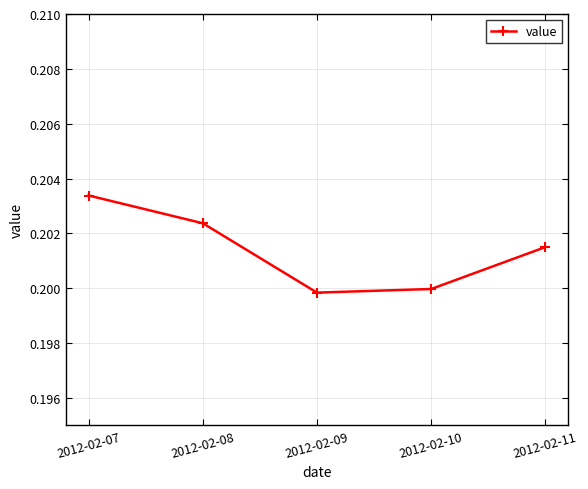

True or false: the data shows 0.2 at 2012-02-08.

True